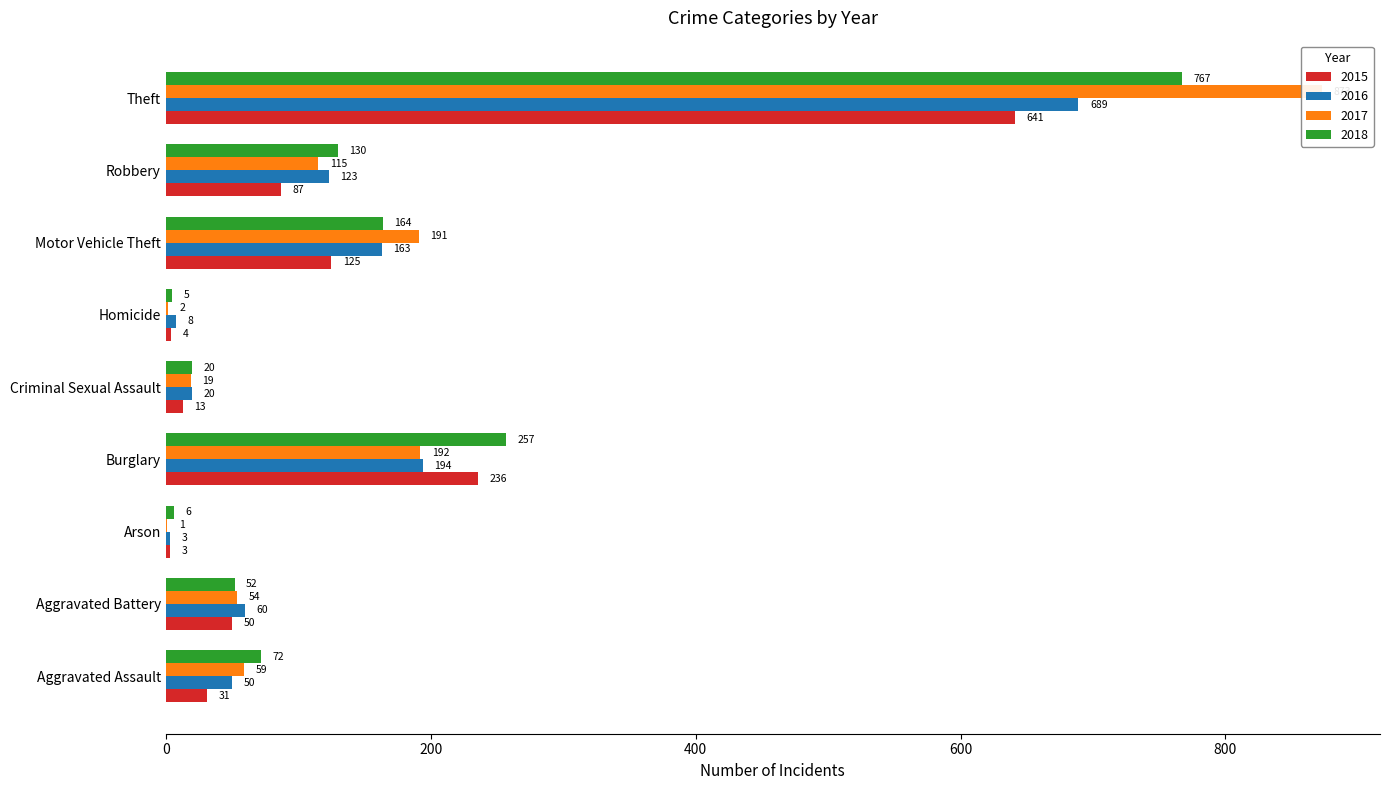

Rank the series at Arson from highest to lowest value.

2018, 2015, 2016, 2017